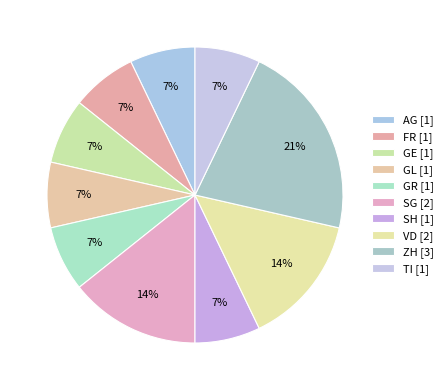

How many segments does this pie chart have?

10